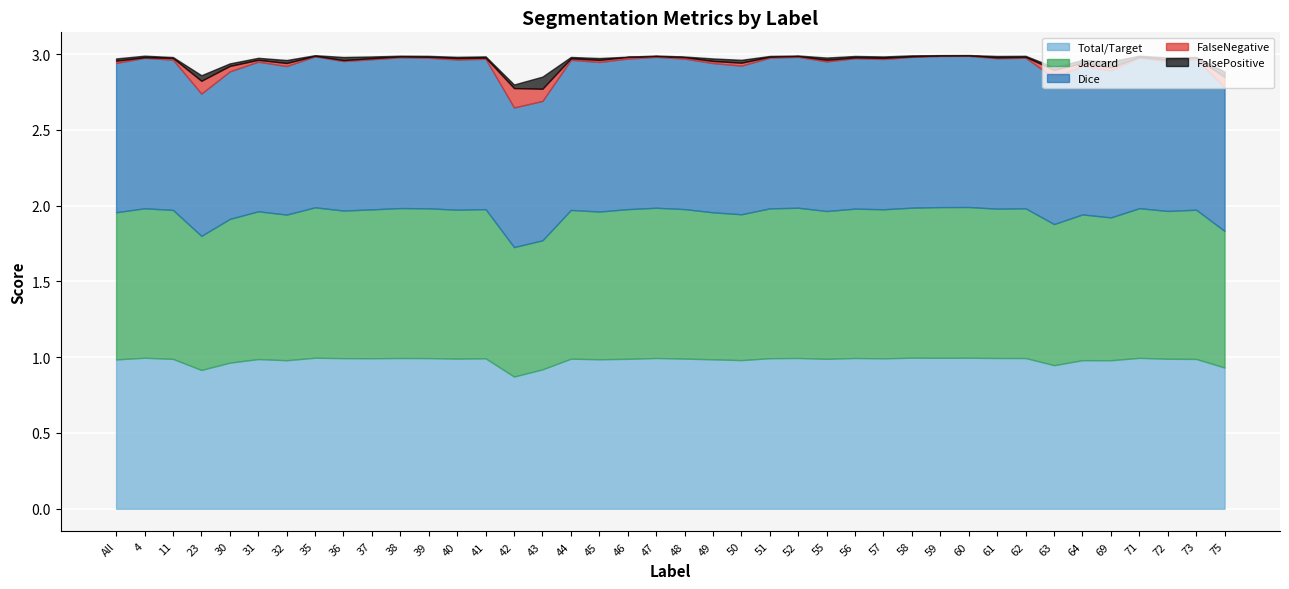

What is the label of the 29th point from the right?

39